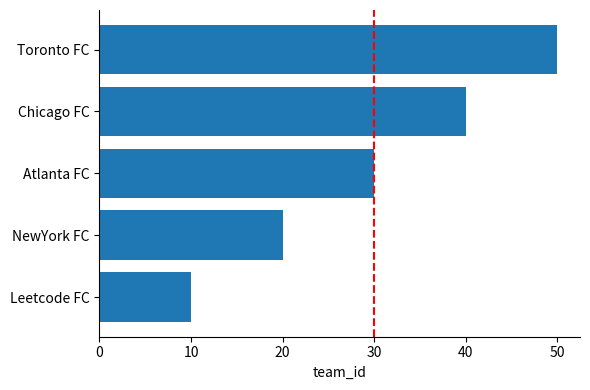

List the labels in order of value, largest first.

Toronto FC, Chicago FC, Atlanta FC, NewYork FC, Leetcode FC